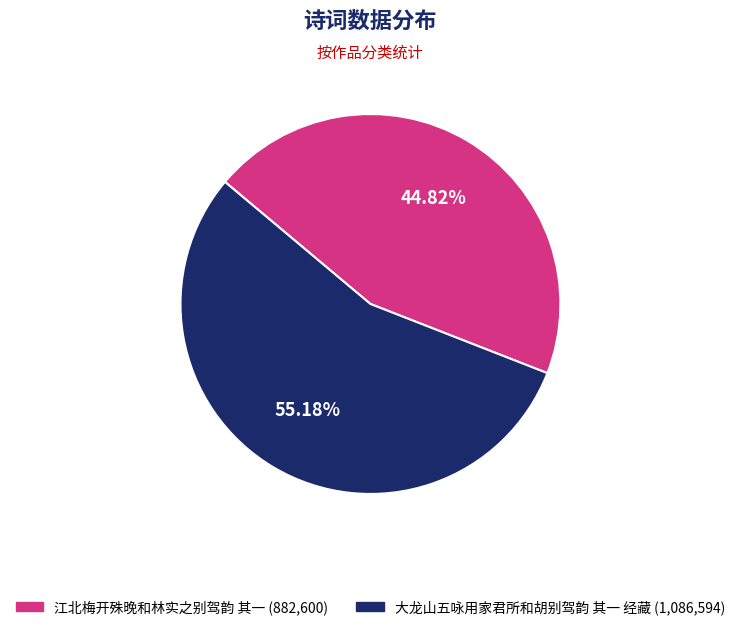

What percentage is the 江北梅开殊晚和林实之别驾韵 其一 slice, to the nearest percent?

45%